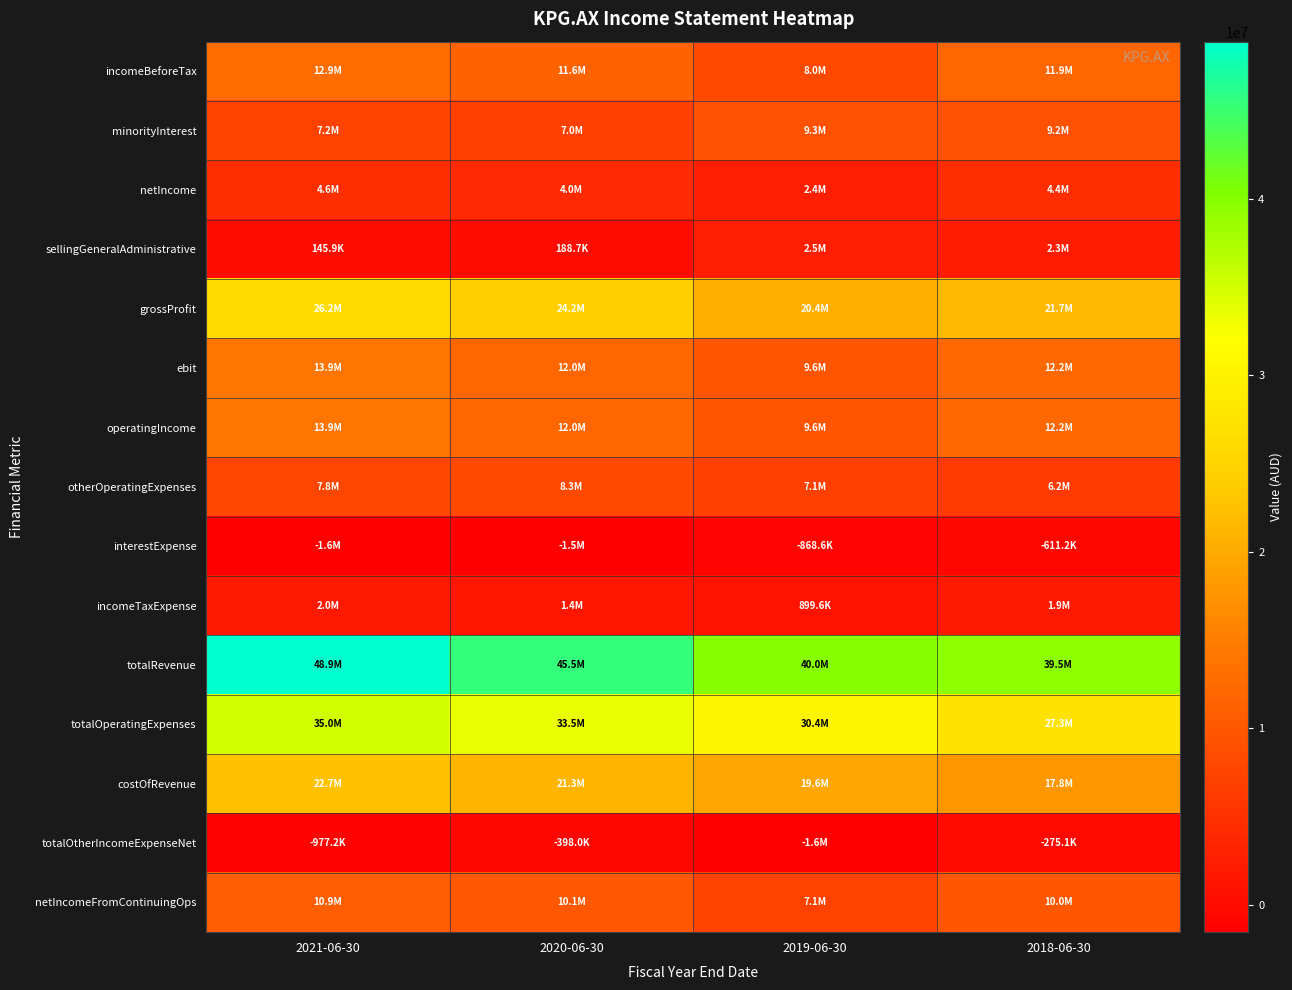

Between 2019-06-30 and 2018-06-30, which is larger?

2018-06-30